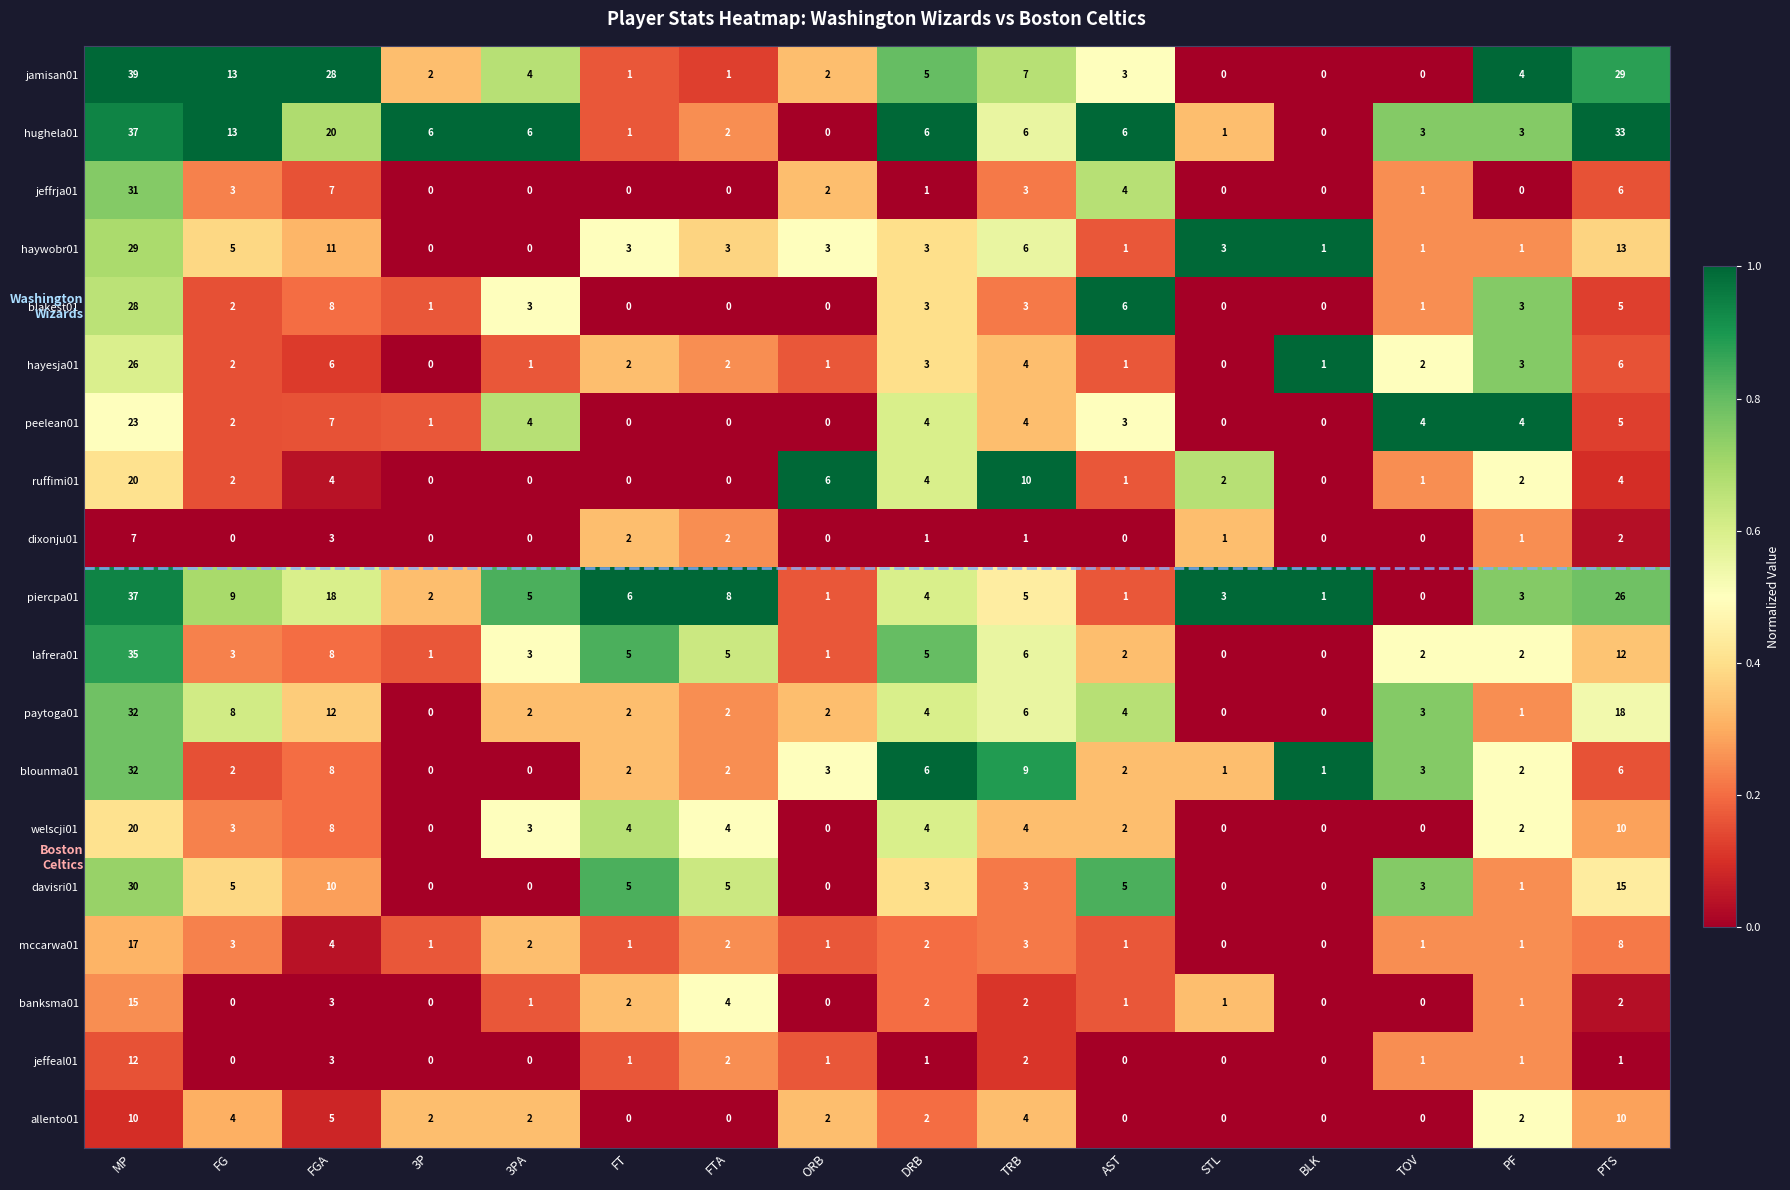

Read the jamisan01 value at TRB, to the nearest 10.

10